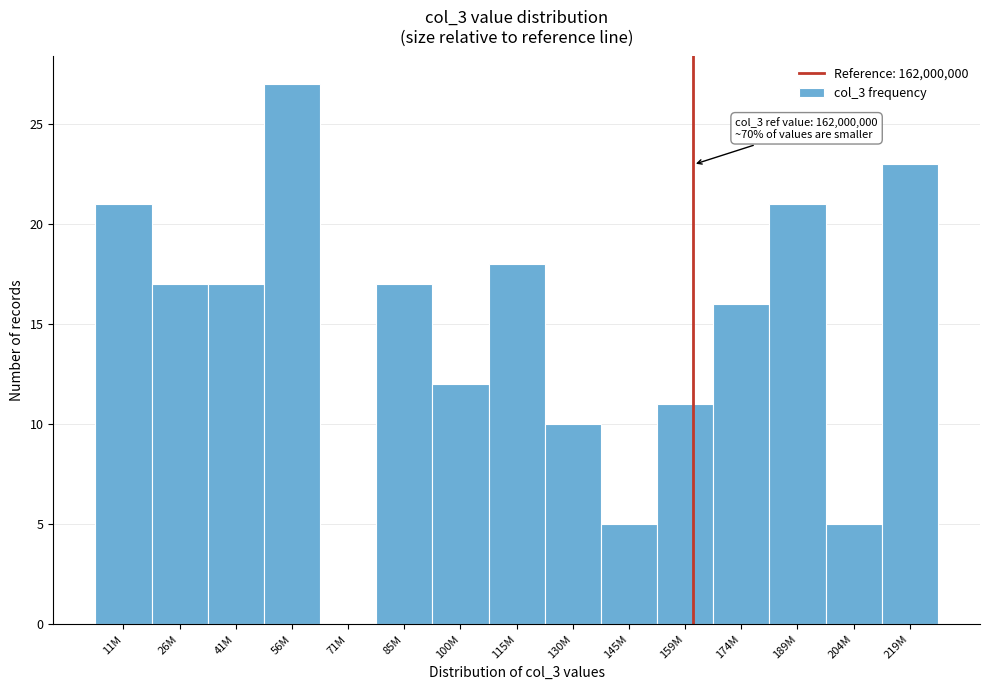

Reading left to right, transcribe all the data shown in this chart.

11M=21	26M=17	41M=17	56M=27	71M=0	85M=17	100M=12	115M=18	130M=10	145M=5	159M=11	174M=16	189M=21	204M=5	219M=23